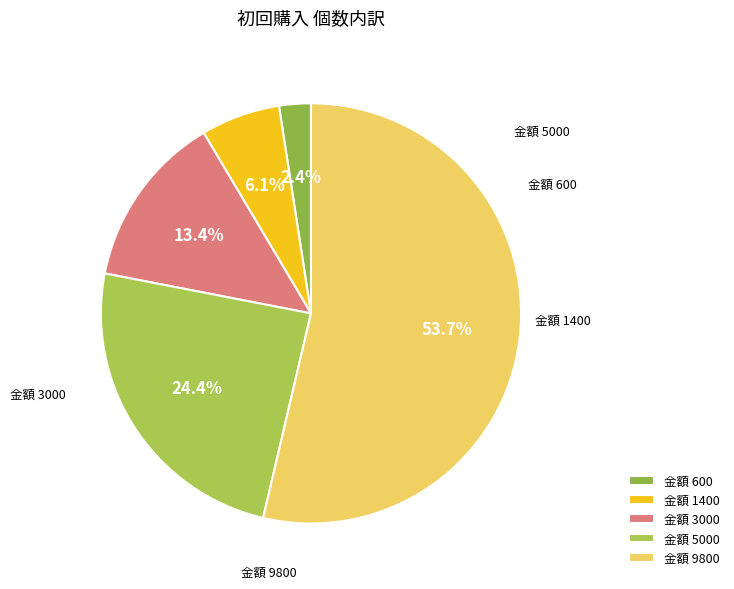

Which has a higher value, 金額 5000 or 金額 600?

金額 5000